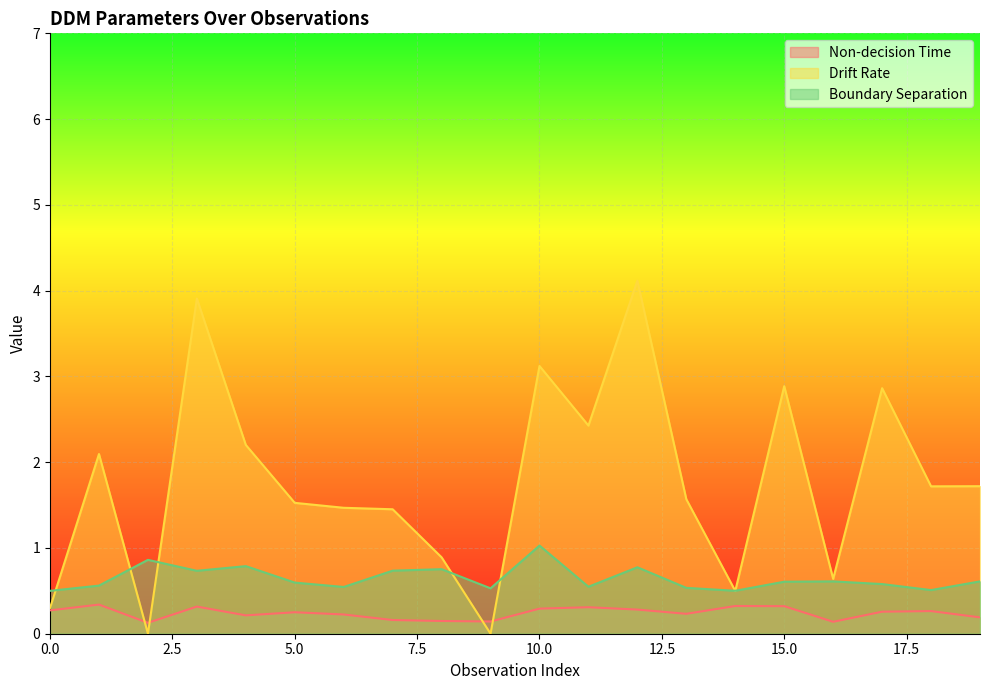

What is the difference between the maximum and minimum values in the Boundary Separation series?

0.5